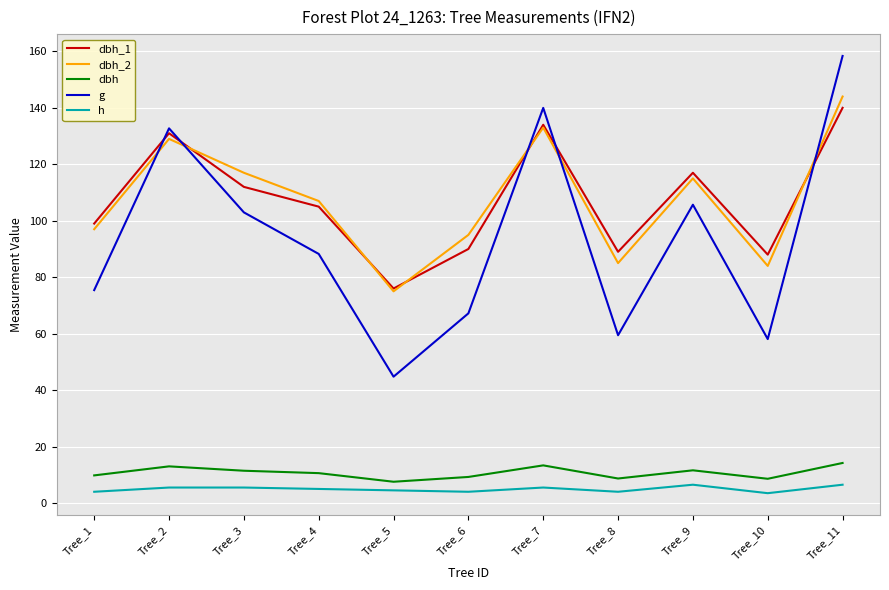

True or false: dbh_1 and h intersect in this chart.

False